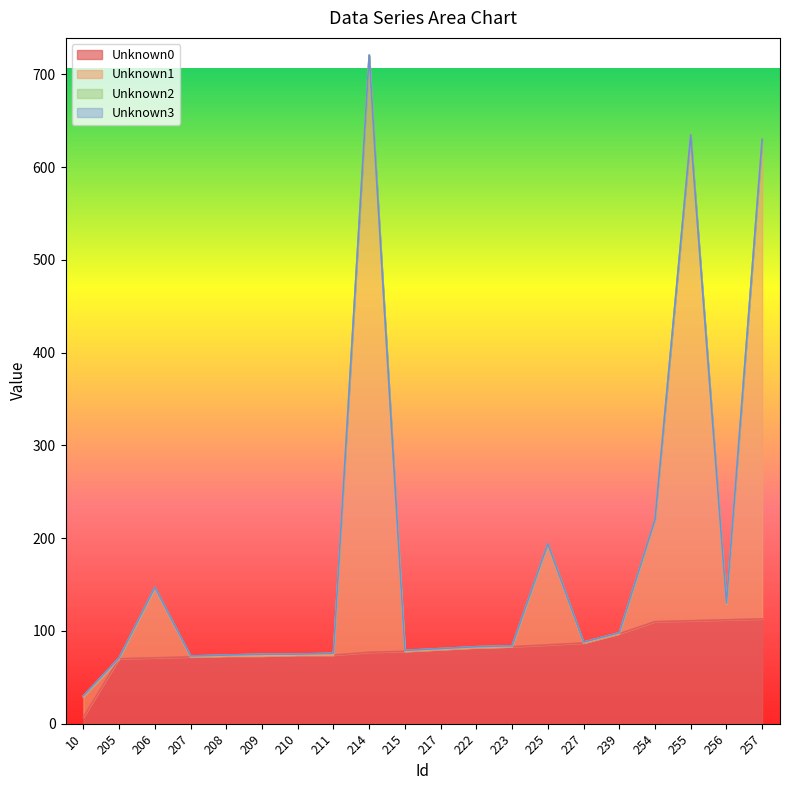

At which category does the chart reach its peak across all series?

214